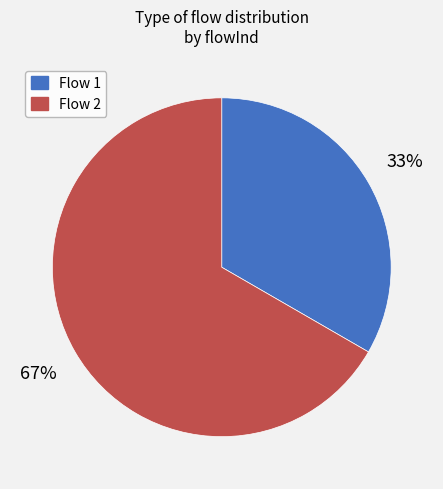

Do Flow 2 and Flow 1 together represent more than half of the pie?

Yes